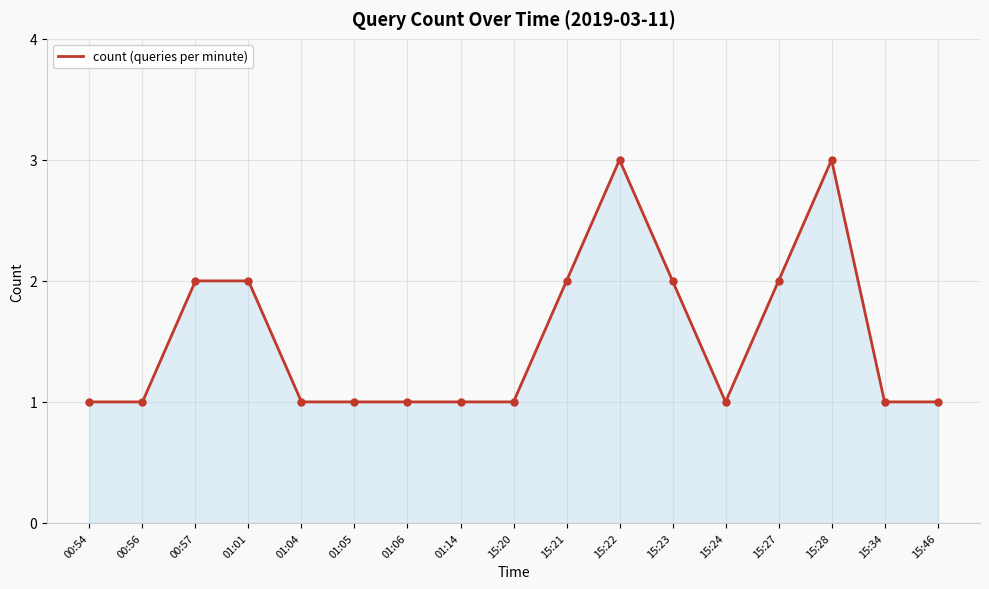

What is the ratio of the value at 15:34 to the value at 01:01?

0.5